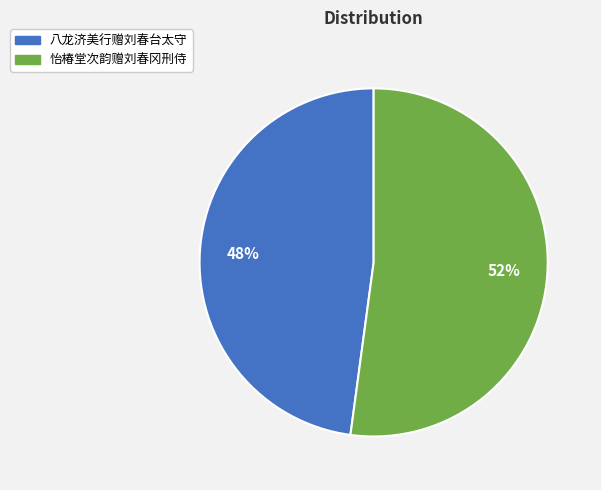

Is the sum of 八龙济美行赠刘春台太守 and 怡椿堂次韵赠刘春冈刑侍 greater than half?

Yes